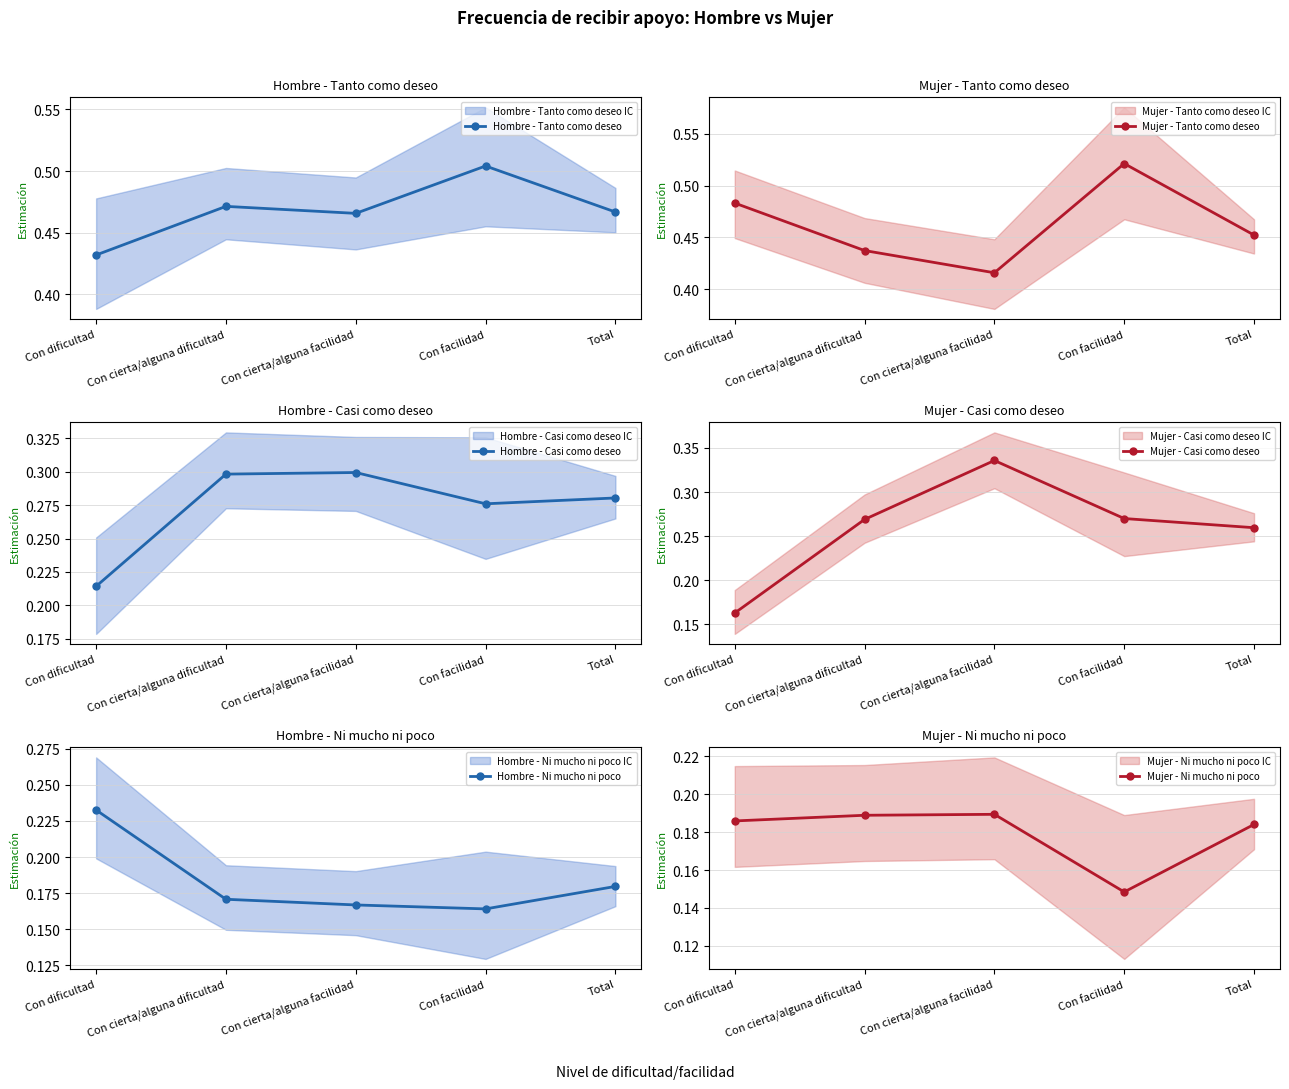

True or false: Hombre - Casi como deseo and Mujer - Ni mucho ni poco intersect in this chart.

False